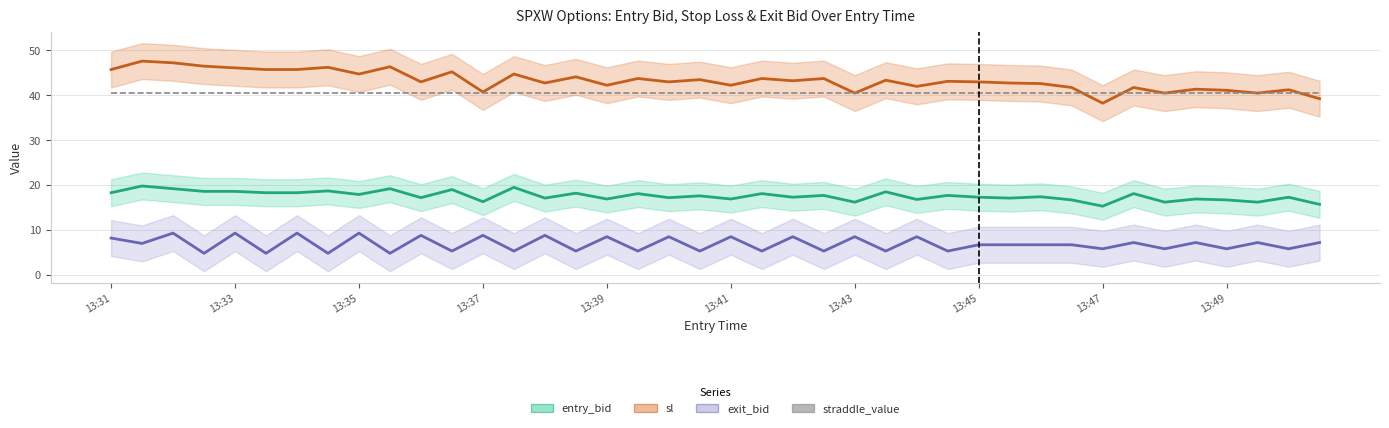

Reading left to right, extract all data points from this chart.

entry_bid: 18.3	19.8	19.2	18.6	18.6	18.3	18.3	18.7	17.9	19.2	17.2	19.0	16.3	19.5	17.1	18.2	16.9	18.1	17.2	17.6	16.9	18.1	17.3	17.7	16.2	18.5	16.8	17.7	17.3	17.1	17.4	16.7	15.3	18.1	16.2	16.9	16.7	16.2	17.3	15.7
sl: 45.8	47.6	47.2	46.5	46.1	45.8	45.8	46.2	44.8	46.4	43.0	45.2	40.8	44.8	42.8	44.1	42.2	43.8	43.0	43.5	42.2	43.8	43.2	43.8	40.5	43.4	42.0	43.1	43.0	42.8	42.6	41.8	38.2	41.8	40.5	41.4	41.1	40.5	41.2	39.2
exit_bid: 8.2	7.0	9.3	4.8	9.3	4.8	9.3	4.8	9.3	4.8	8.8	5.3	8.8	5.3	8.8	5.3	8.5	5.3	8.5	5.3	8.5	5.3	8.5	5.3	8.5	5.3	8.5	5.3	6.7	6.7	6.7	6.7	5.8	7.2	5.8	7.2	5.8	7.2	5.8	7.2
straddle_value: 40.6	40.6	40.6	40.6	40.6	40.6	40.6	40.6	40.6	40.6	40.6	40.6	40.6	40.6	40.6	40.6	40.6	40.6	40.6	40.6	40.6	40.6	40.6	40.6	40.6	40.6	40.6	40.6	40.6	40.6	40.6	40.6	40.6	40.6	40.6	40.6	40.6	40.6	40.6	40.6